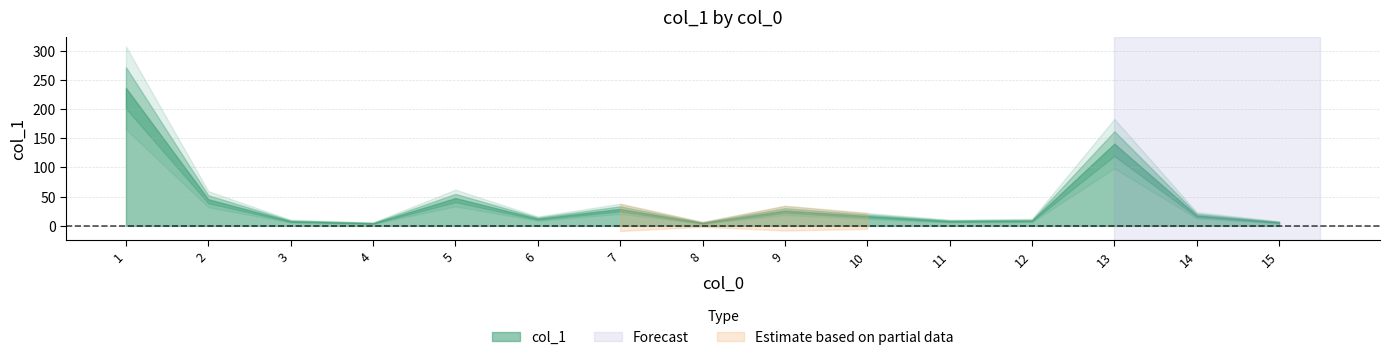

Approximately how many times larger is the value at 13 compared to 4?

31.3